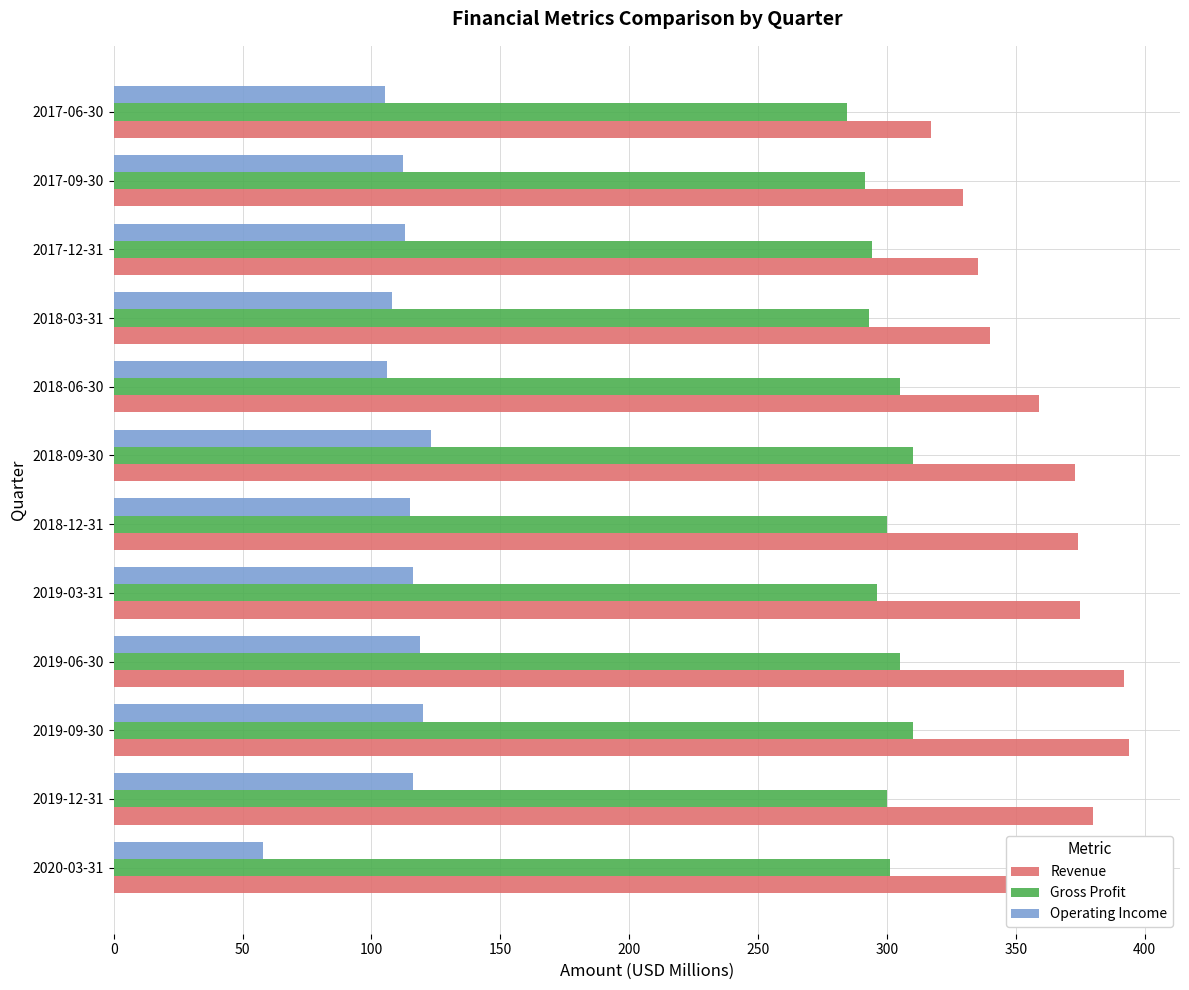

What is the minimum value for Operating Income?

58.0